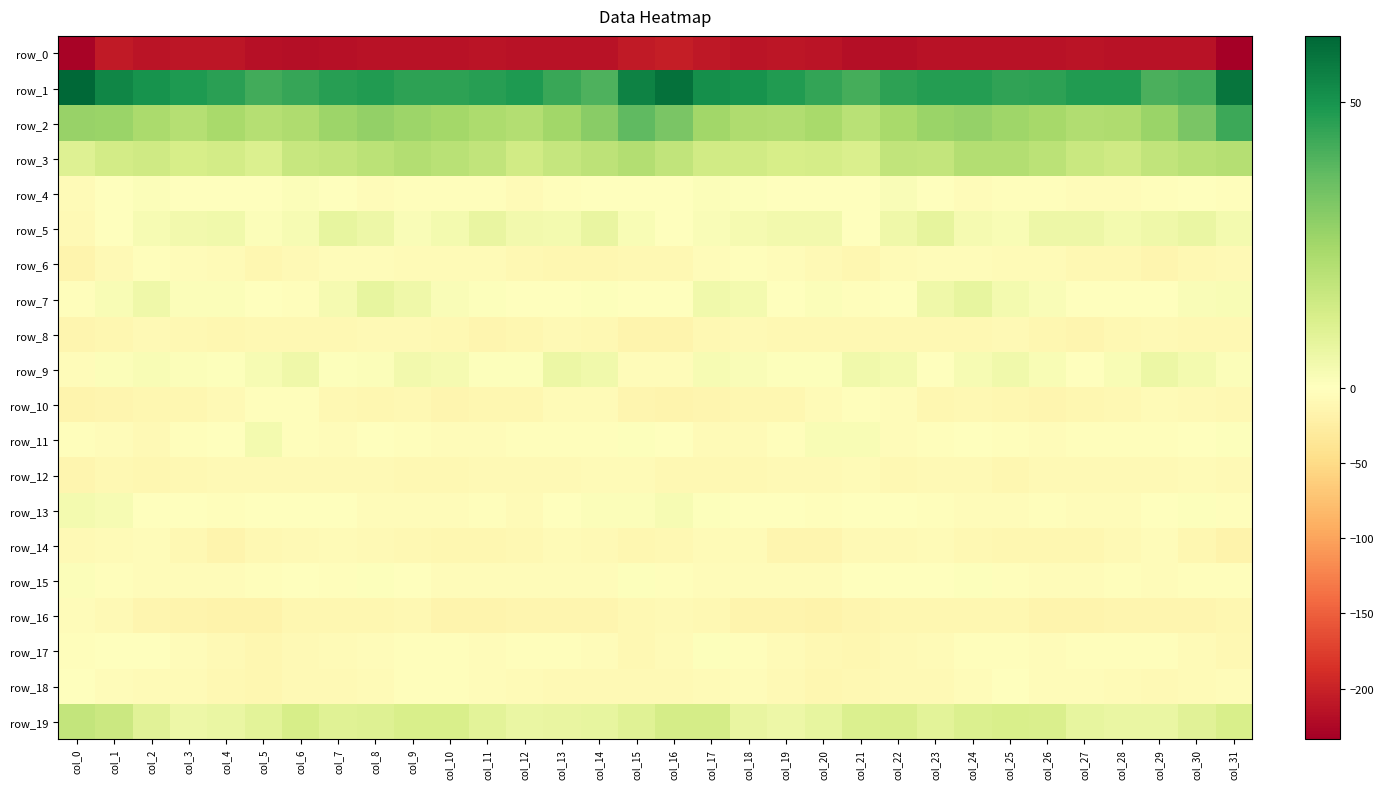

Between col_19 and col_21, which series saw the biggest shift?

row_10